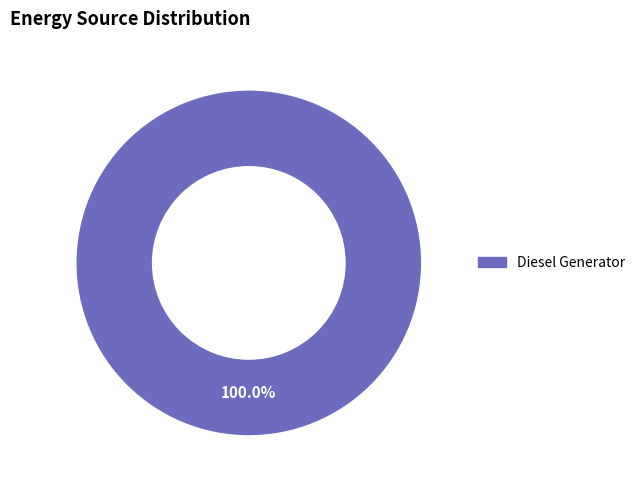

Does any single category account for the majority?

Yes